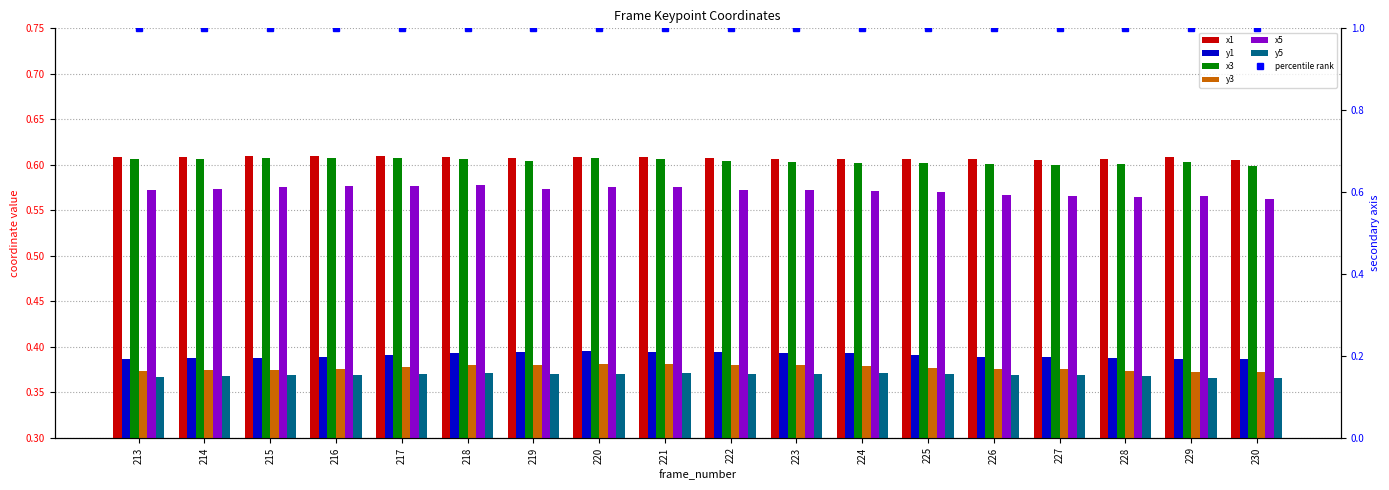

Reading right to left, transcribe all the data shown in this chart.

x1: 230=0.6	229=0.6	228=0.6	227=0.6	226=0.6	225=0.6	224=0.6	223=0.6	222=0.6	221=0.6	220=0.6	219=0.6	218=0.6	217=0.6	216=0.6	215=0.6	214=0.6	213=0.6
y1: 230=0.4	229=0.4	228=0.4	227=0.4	226=0.4	225=0.4	224=0.4	223=0.4	222=0.4	221=0.4	220=0.4	219=0.4	218=0.4	217=0.4	216=0.4	215=0.4	214=0.4	213=0.4
x3: 230=0.6	229=0.6	228=0.6	227=0.6	226=0.6	225=0.6	224=0.6	223=0.6	222=0.6	221=0.6	220=0.6	219=0.6	218=0.6	217=0.6	216=0.6	215=0.6	214=0.6	213=0.6
y3: 230=0.4	229=0.4	228=0.4	227=0.4	226=0.4	225=0.4	224=0.4	223=0.4	222=0.4	221=0.4	220=0.4	219=0.4	218=0.4	217=0.4	216=0.4	215=0.4	214=0.4	213=0.4
x5: 230=0.6	229=0.6	228=0.6	227=0.6	226=0.6	225=0.6	224=0.6	223=0.6	222=0.6	221=0.6	220=0.6	219=0.6	218=0.6	217=0.6	216=0.6	215=0.6	214=0.6	213=0.6
y5: 230=0.4	229=0.4	228=0.4	227=0.4	226=0.4	225=0.4	224=0.4	223=0.4	222=0.4	221=0.4	220=0.4	219=0.4	218=0.4	217=0.4	216=0.4	215=0.4	214=0.4	213=0.4